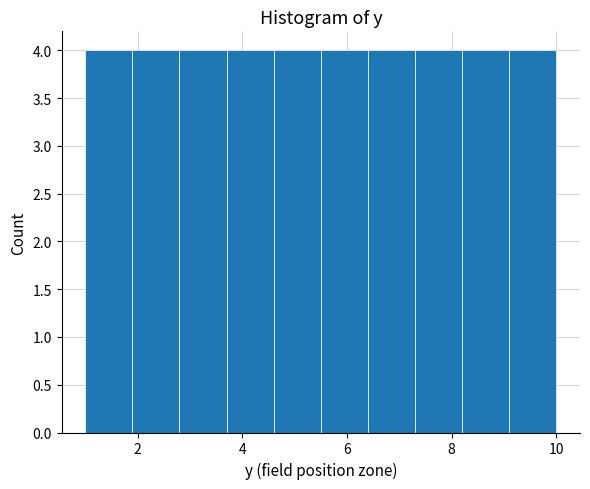

Reading left to right, list every bar in this chart as the range it spans on the x-axis followed by its height. Neither the bar edges nor the heights are printed on the chart, so give them approximately, as read against the axes.

1.0 to 1.9: 4
1.9 to 2.8: 4
2.8 to 3.7: 4
3.7 to 4.6: 4
4.6 to 5.5: 4
5.5 to 6.4: 4
6.4 to 7.3: 4
7.3 to 8.2: 4
8.2 to 9.1: 4
9.1 to 10.0: 4